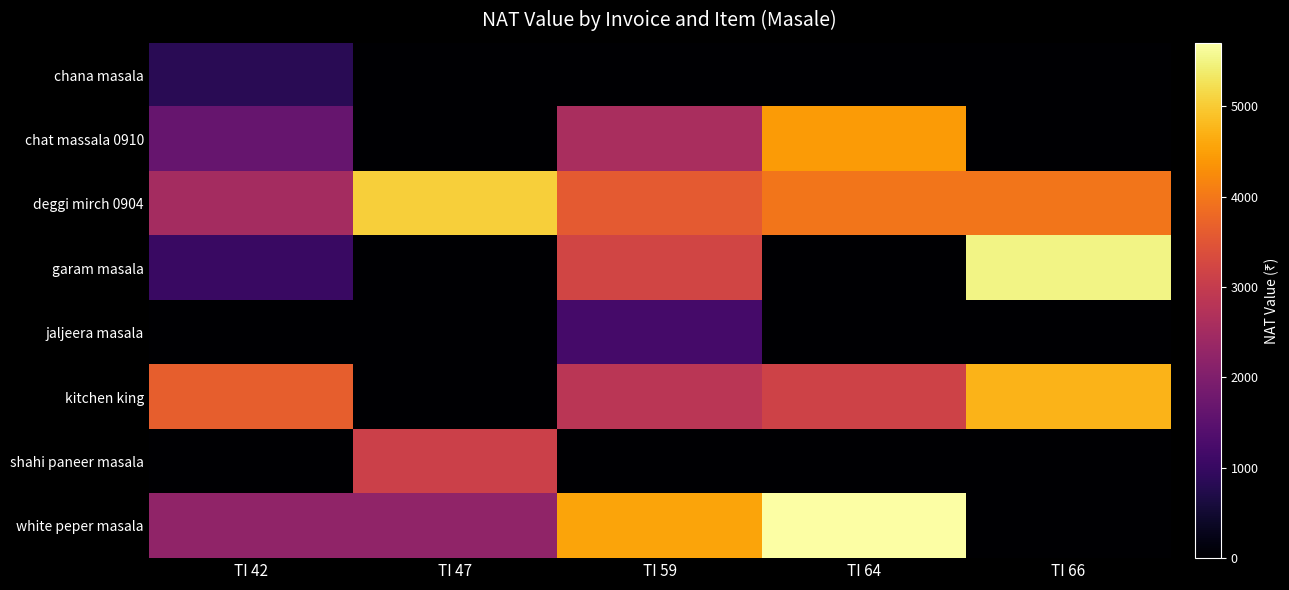

How many categories are shown in the chart?

5